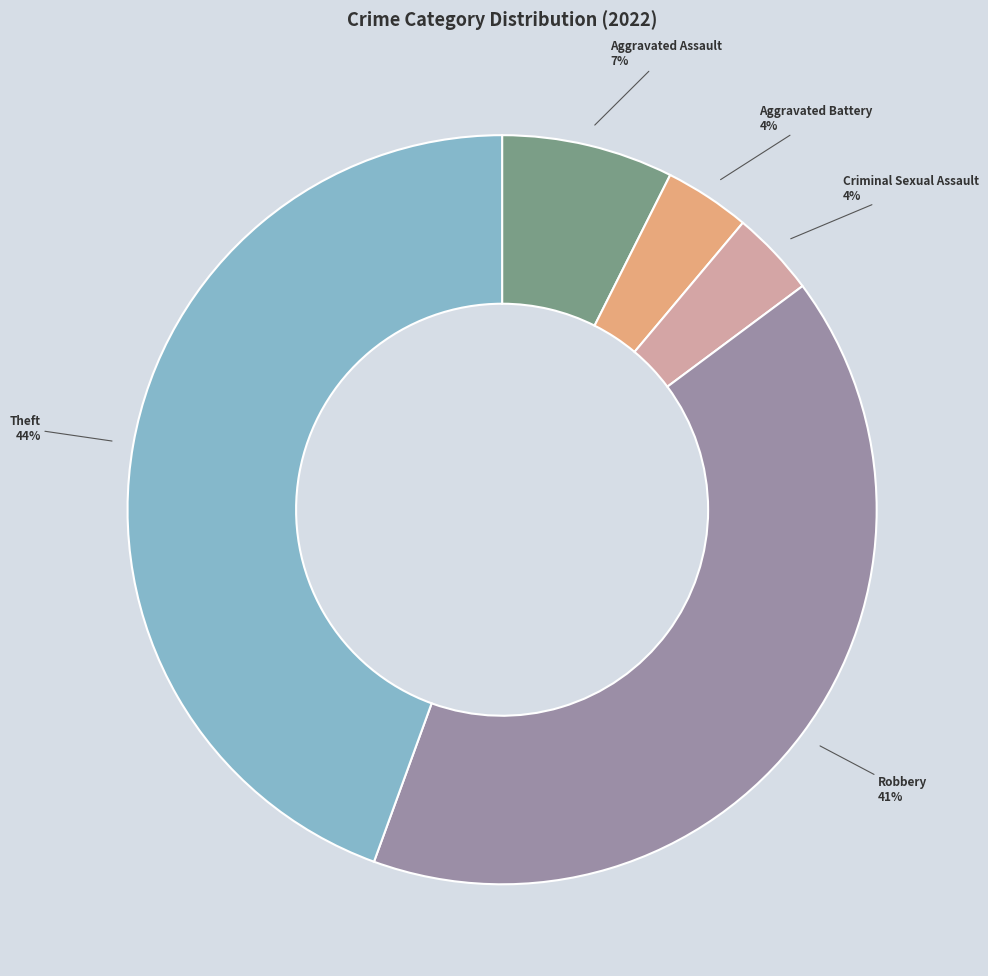

Between Robbery and Theft, which is larger?

Theft